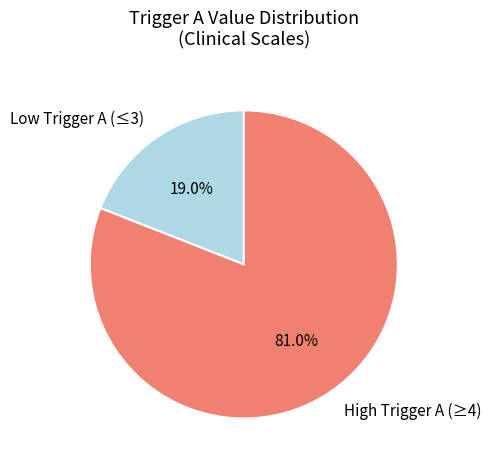

Which slice is the smallest?

Low Trigger A (≤3)